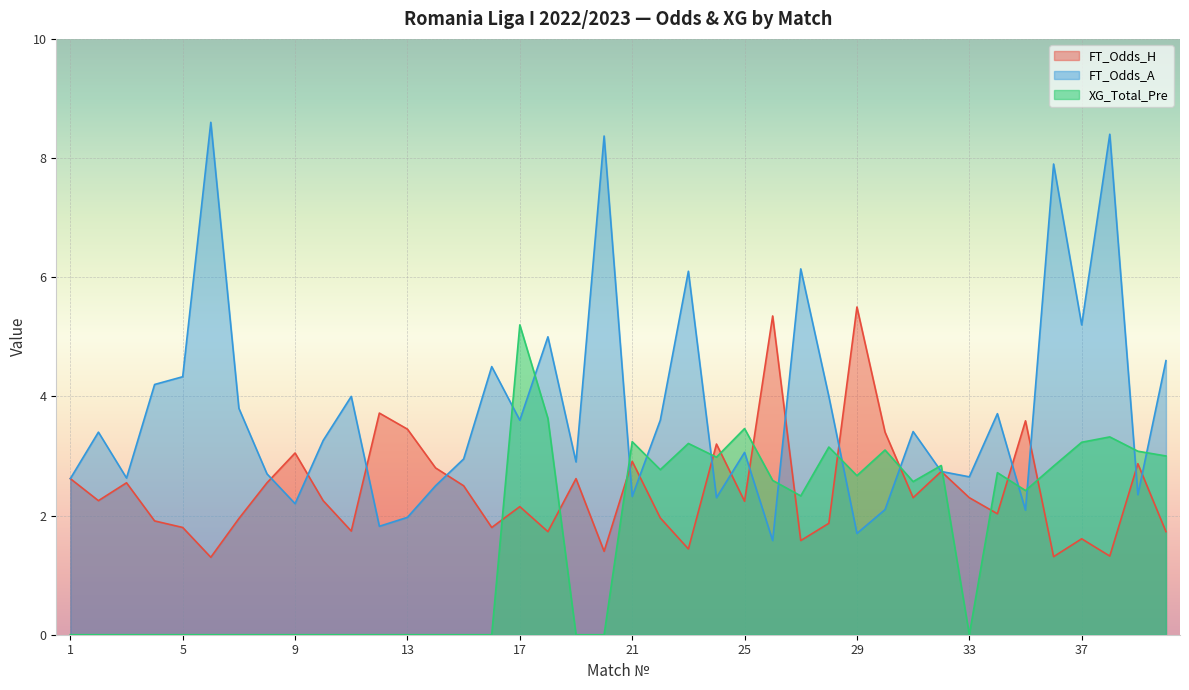

What is the approximate value of FT_Odds_A at 38?

8.4